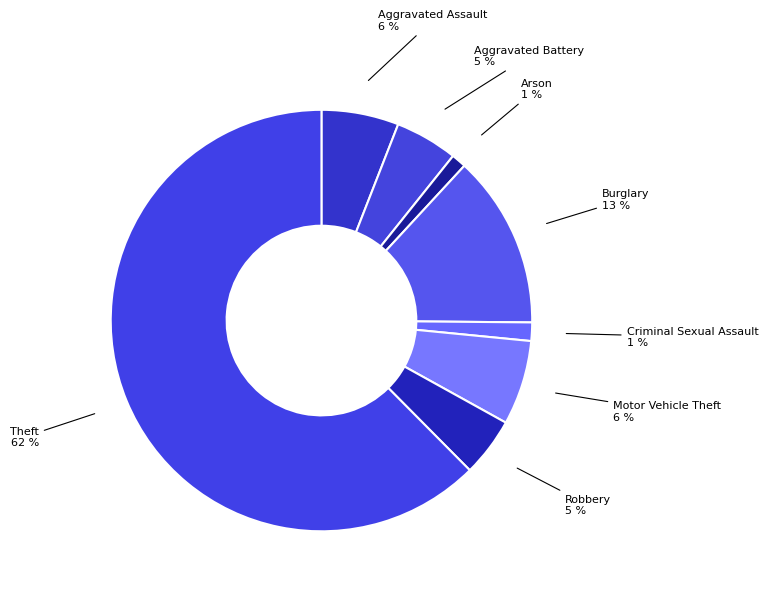

Is there a majority slice in this chart?

Yes